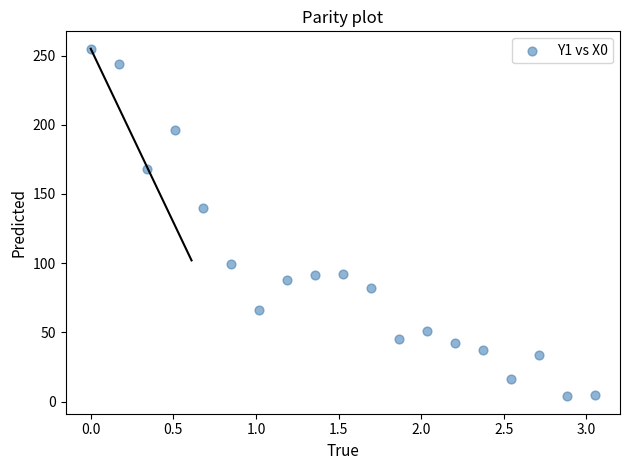

What is the range of Y values (max minus min)?

251.2